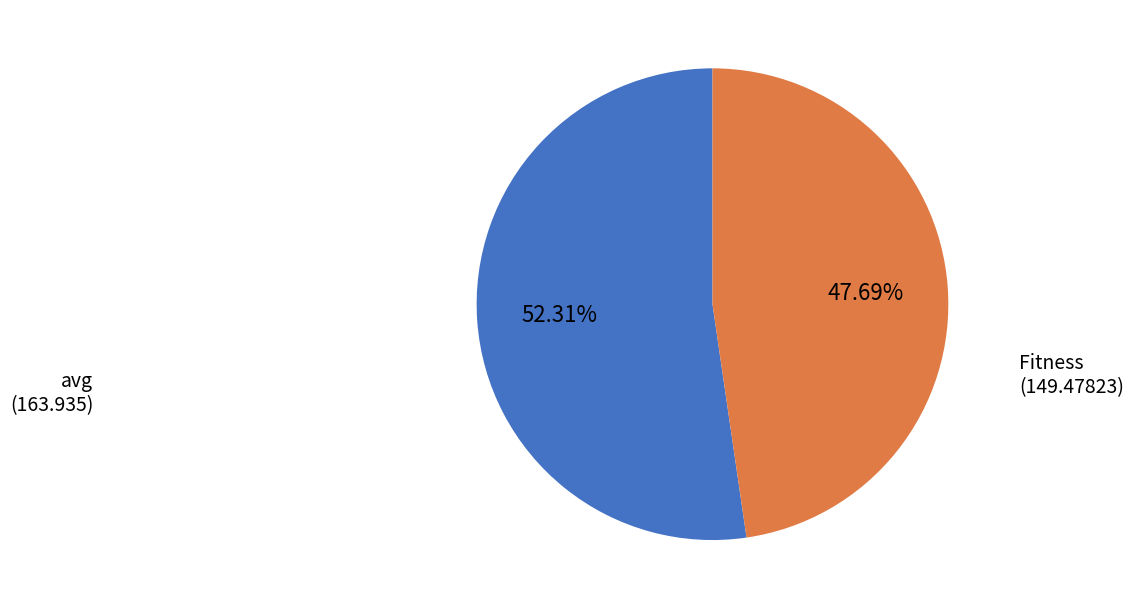

Which has a higher value, Fitness or avg?

avg